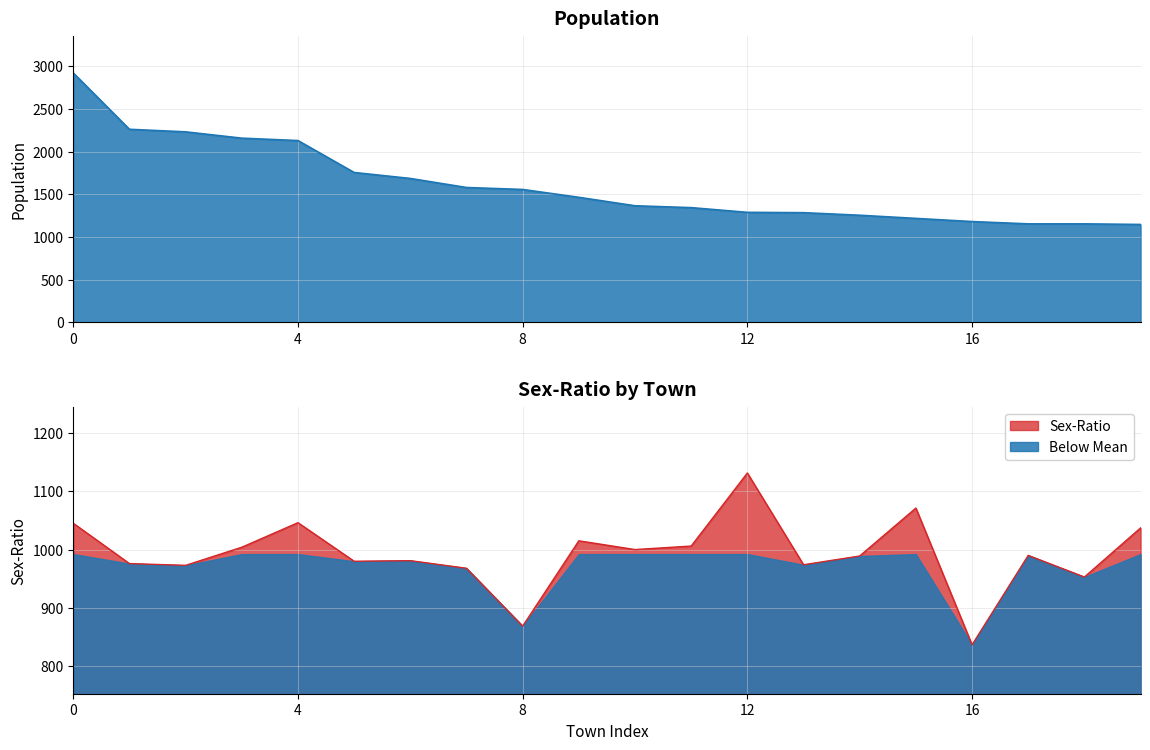

Reading left to right, what are all the values shown in this chart?

1045	976	973	1004	1046	980	981	968	869	1015	1000	1006	1131	974	989	1071	837	990	953	1037